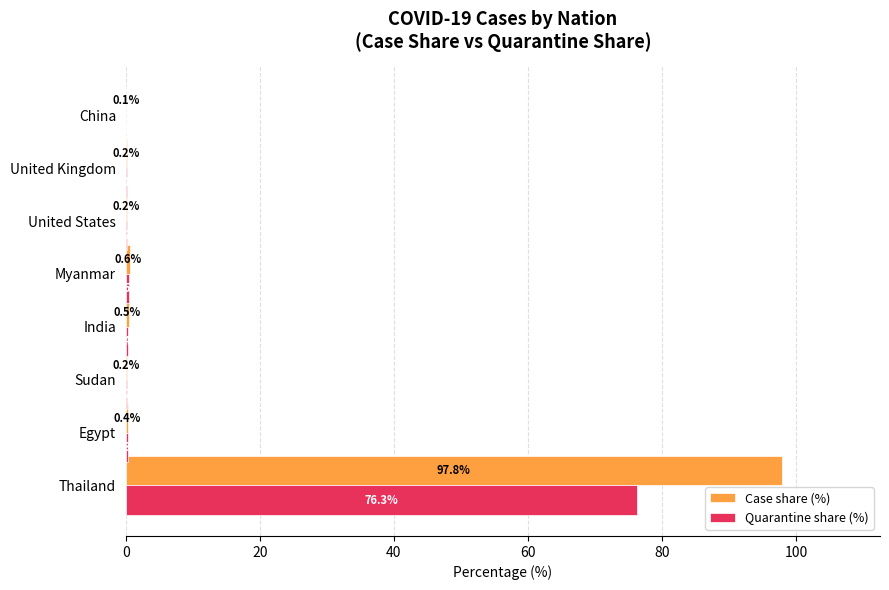

Which series changed the most between Thailand and Myanmar?

Case share (%)